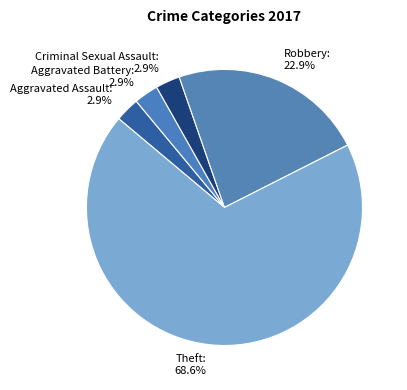

What is the largest slice in the pie chart?

Theft: 68.6%